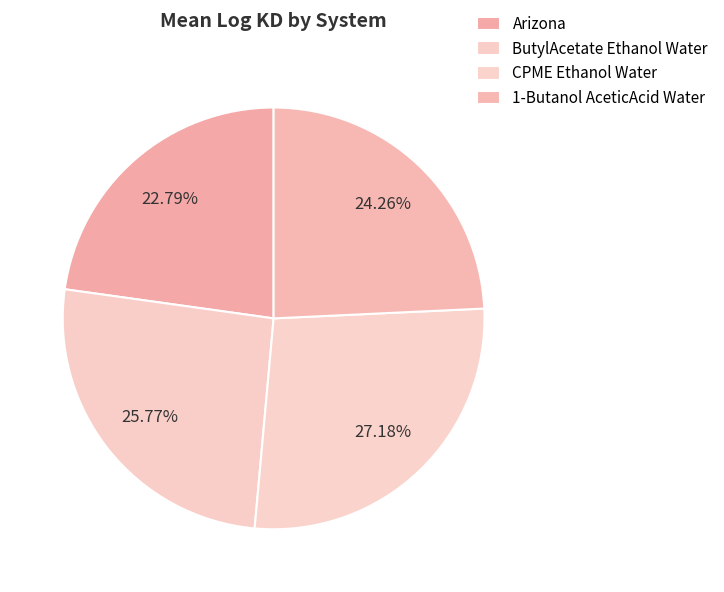

How many slices are in this pie chart?

4